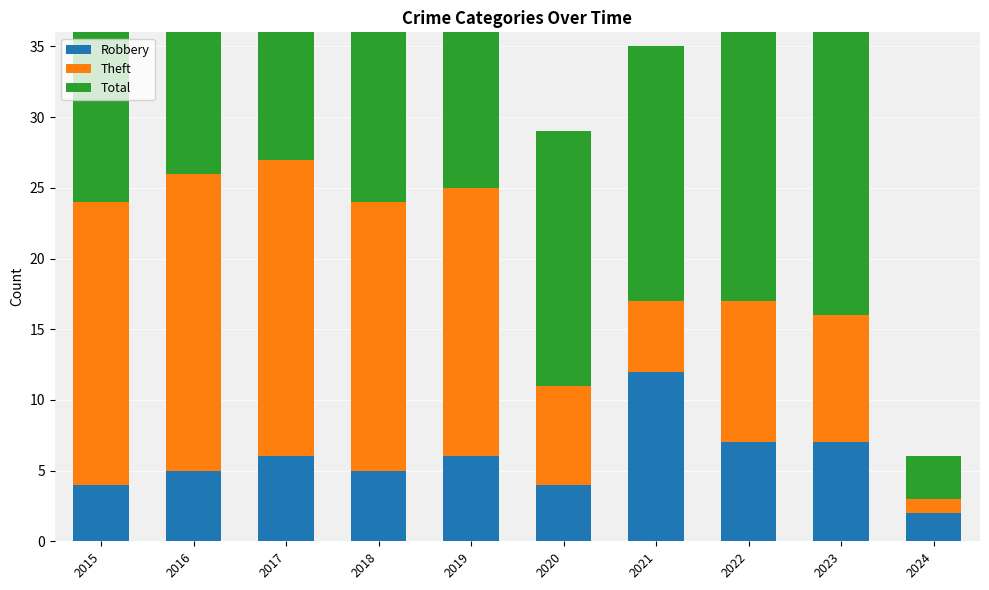

What is the total value across all series at 2022?

40